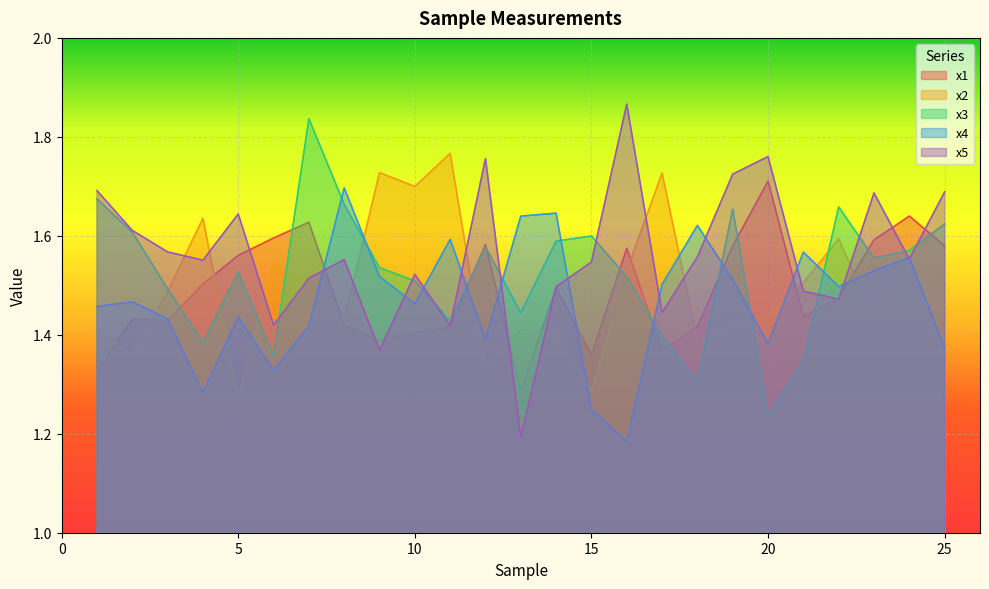

Rank the series at 11 from highest to lowest value.

x2, x4, x3, x5, x1